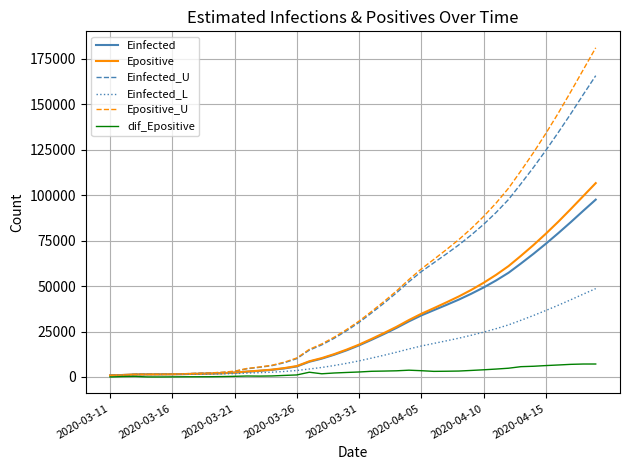

What is the greatest value displayed?

180979.3